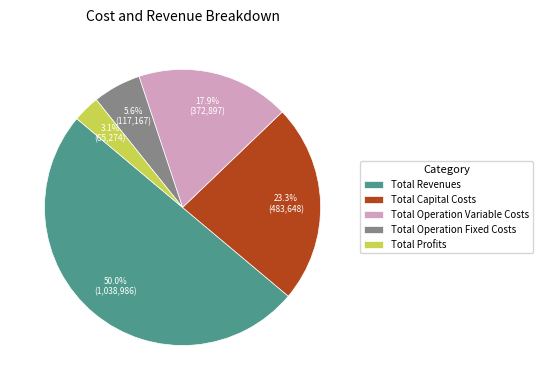

To the nearest percent, what percentage of the pie is Total Revenues?

50%